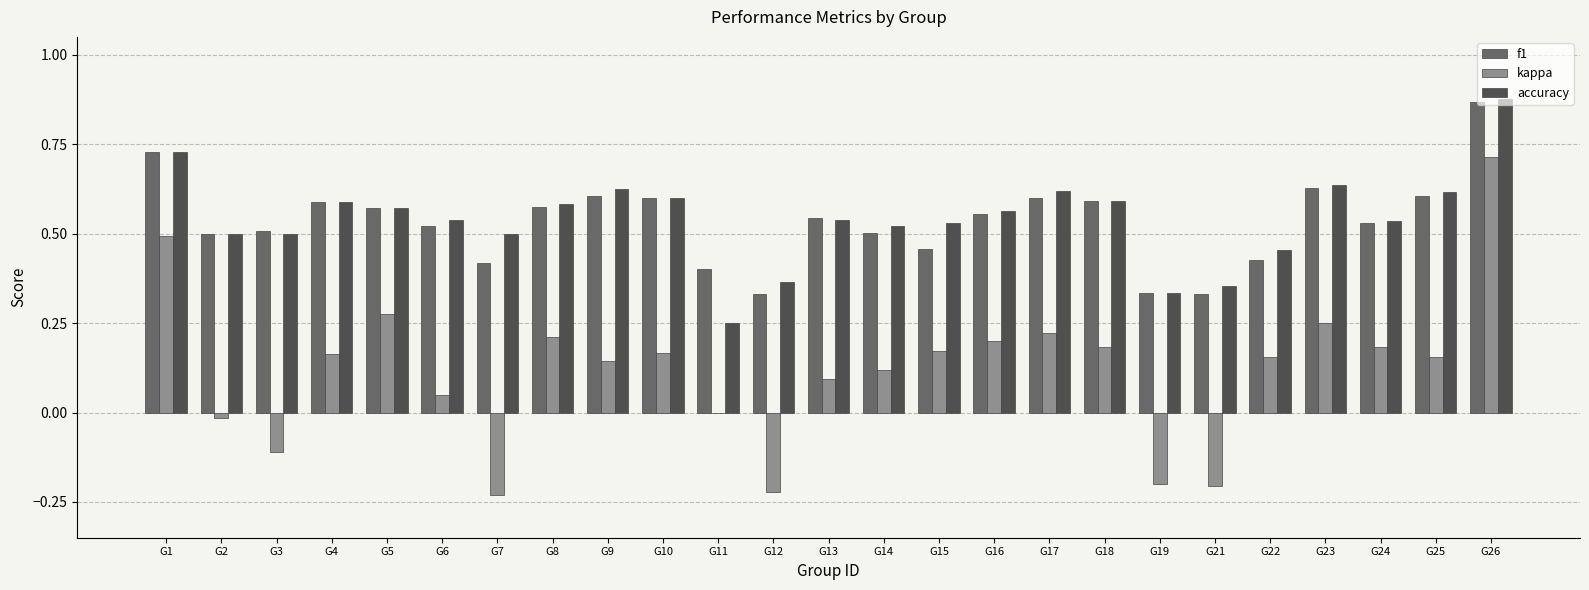

True or false: accuracy has a value of 0.6 at G16.

True